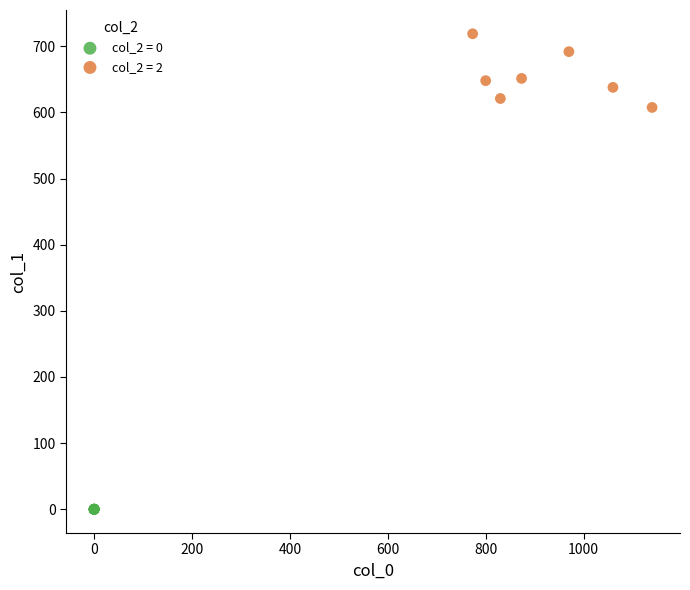

Which series contains the lowest Y value?

col_2 = 0